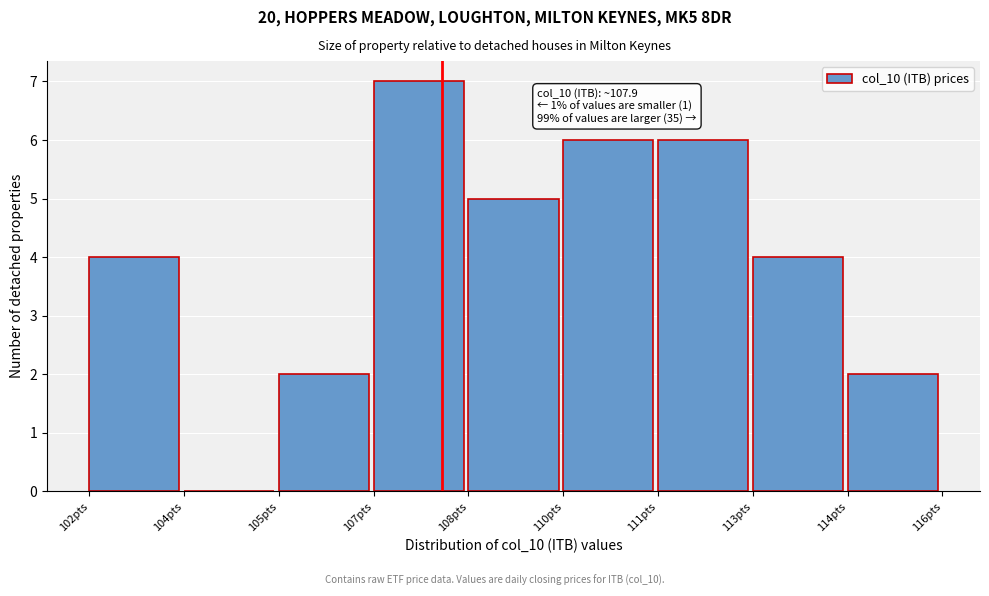

What is the maximum value shown in the chart?

7